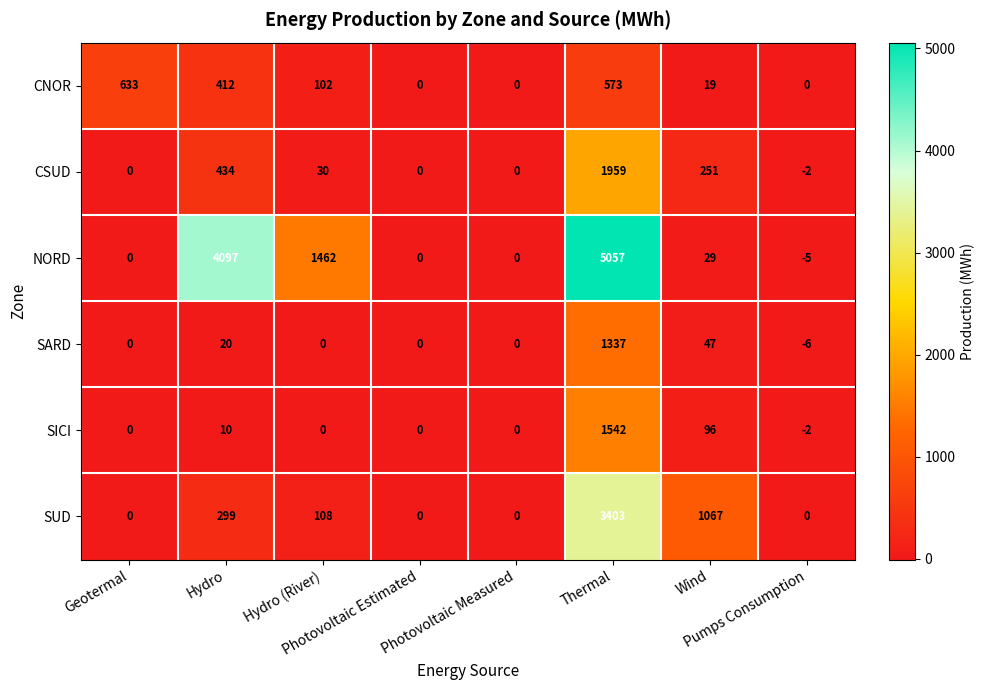

What is the difference between the maximum and minimum values in the SICI series?

1544